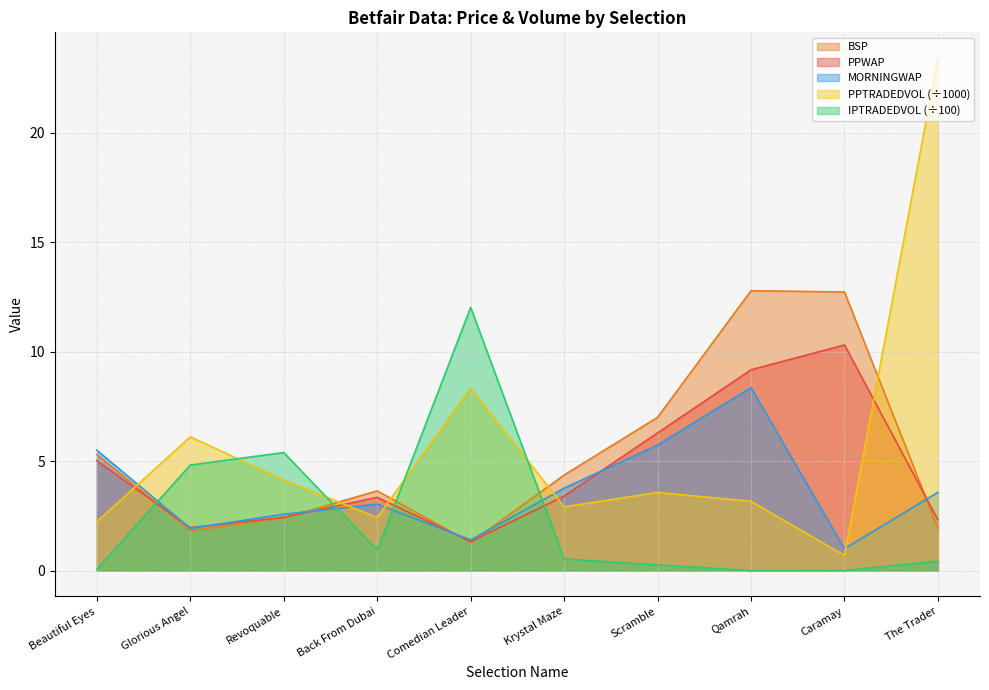

Count the number of data series in this chart.

5